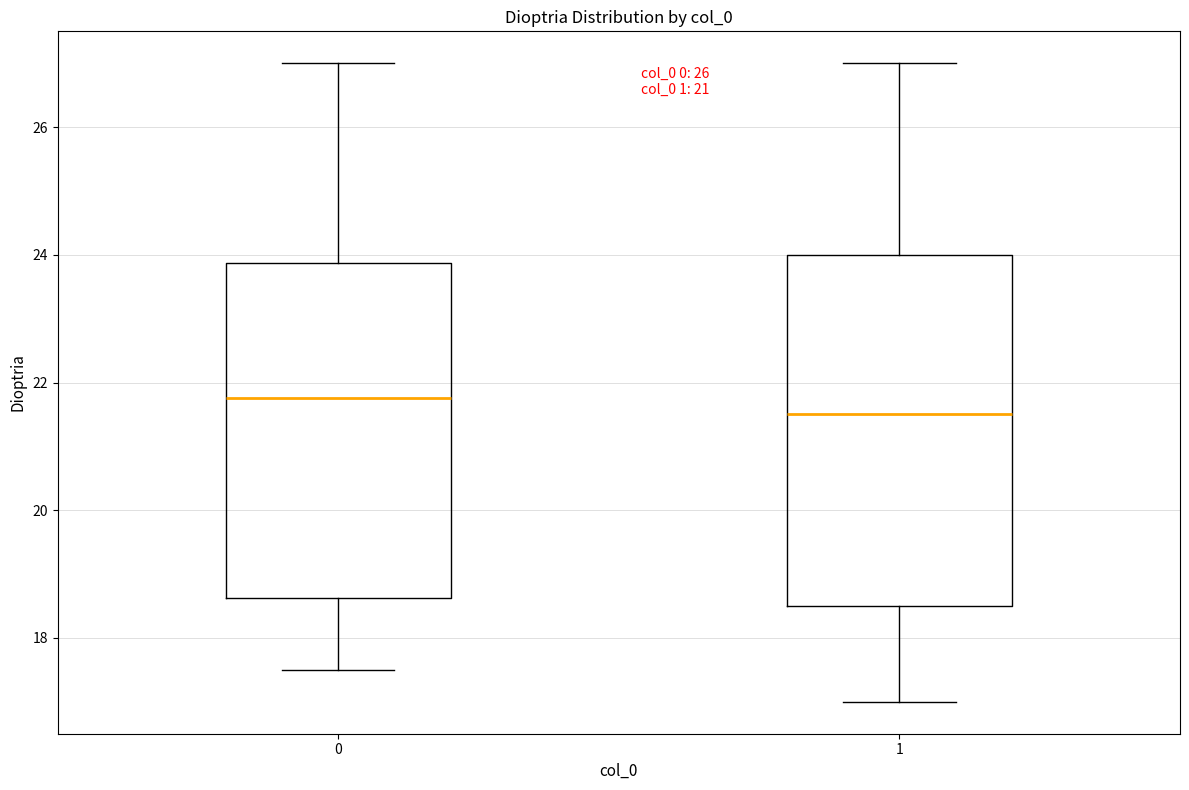

Reading left to right, transcribe this box plot: for each box, give where its median line is, the range the box spans, and where its two whiskers end, as read against the y-axis. The values are not printed on the chart, so give them approximately, as read against the axis.

0: median 21.8, box 18.6 to 23.8, whiskers 17.6 to 27.0
1: median 21.6, box 18.6 to 24.0, whiskers 17.0 to 27.0